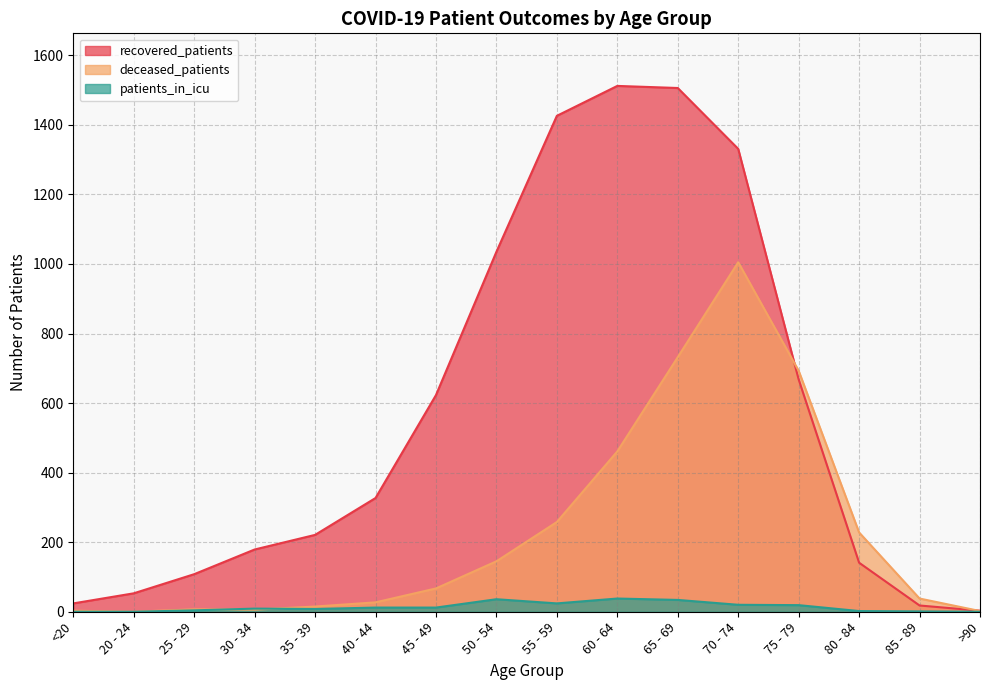

Between 25 - 29 and 30 - 34, which is larger?

30 - 34